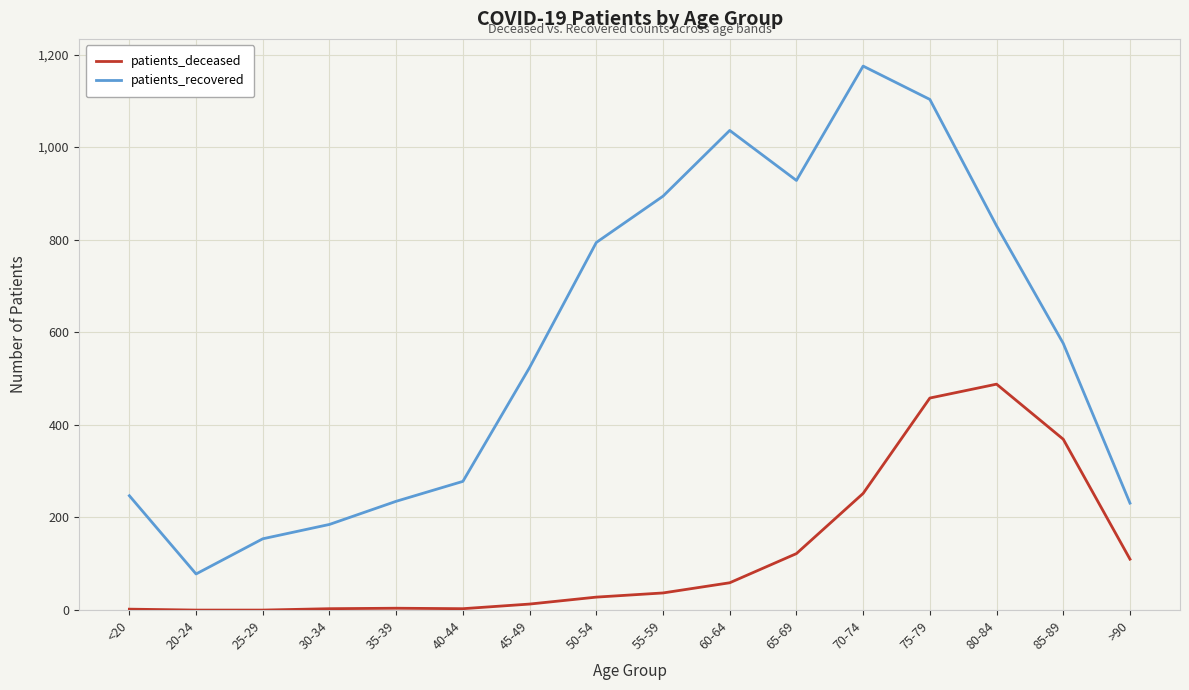

Does the chart display data point markers on the line(s)?

No